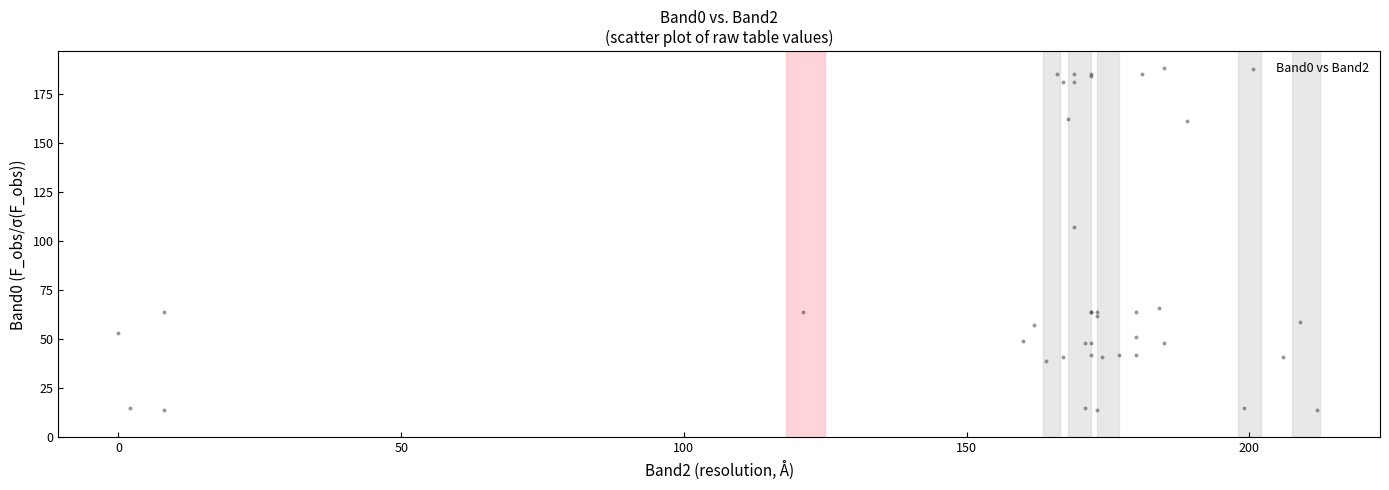

What Y value in the scatter plot is closest to 101?

107